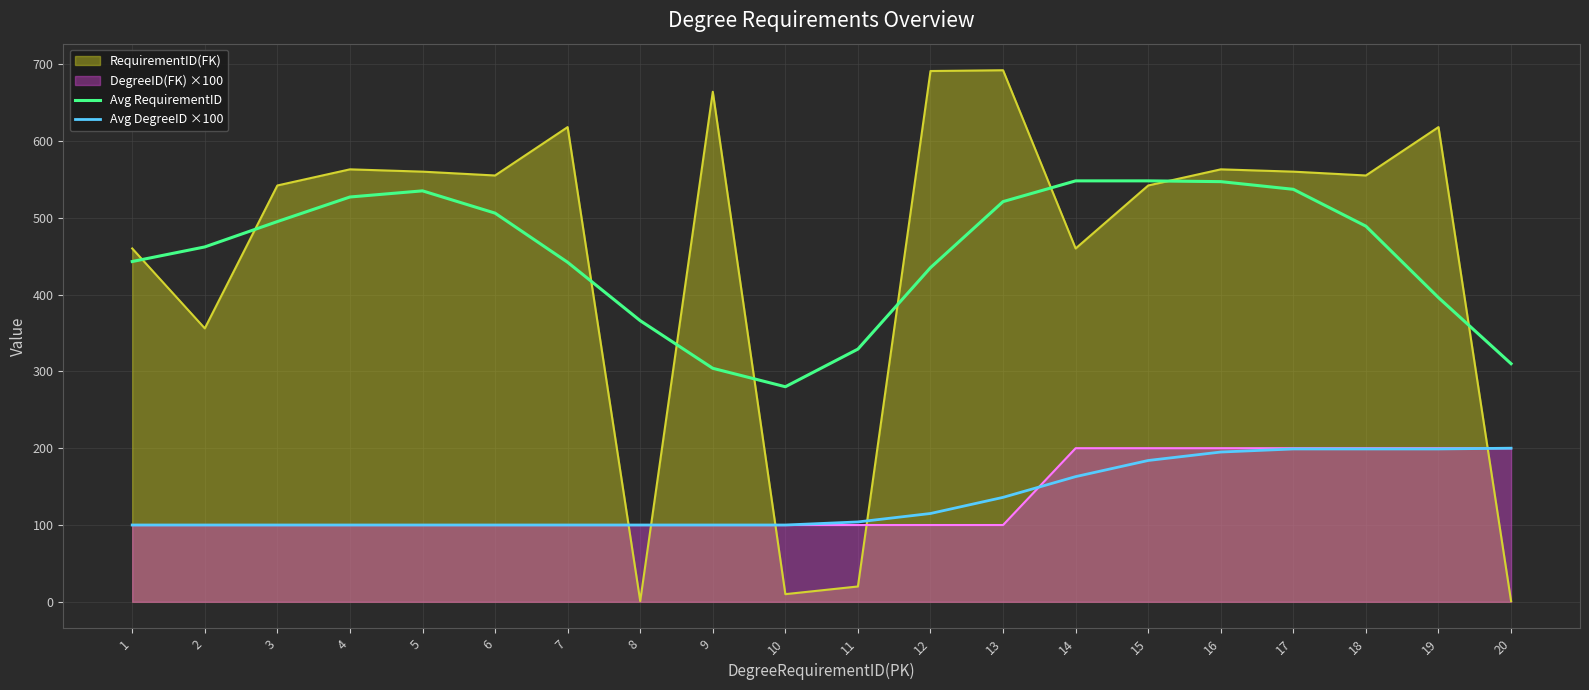

At which label is Avg DegreeID ×100 closest to 150?

14